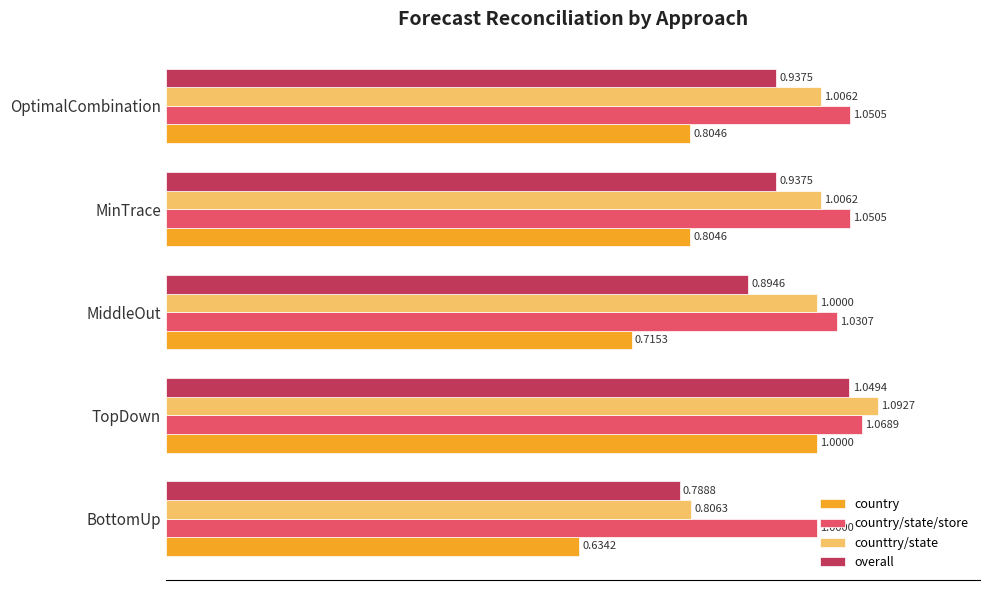

At which label does counttry/state reach its peak?

TopDown